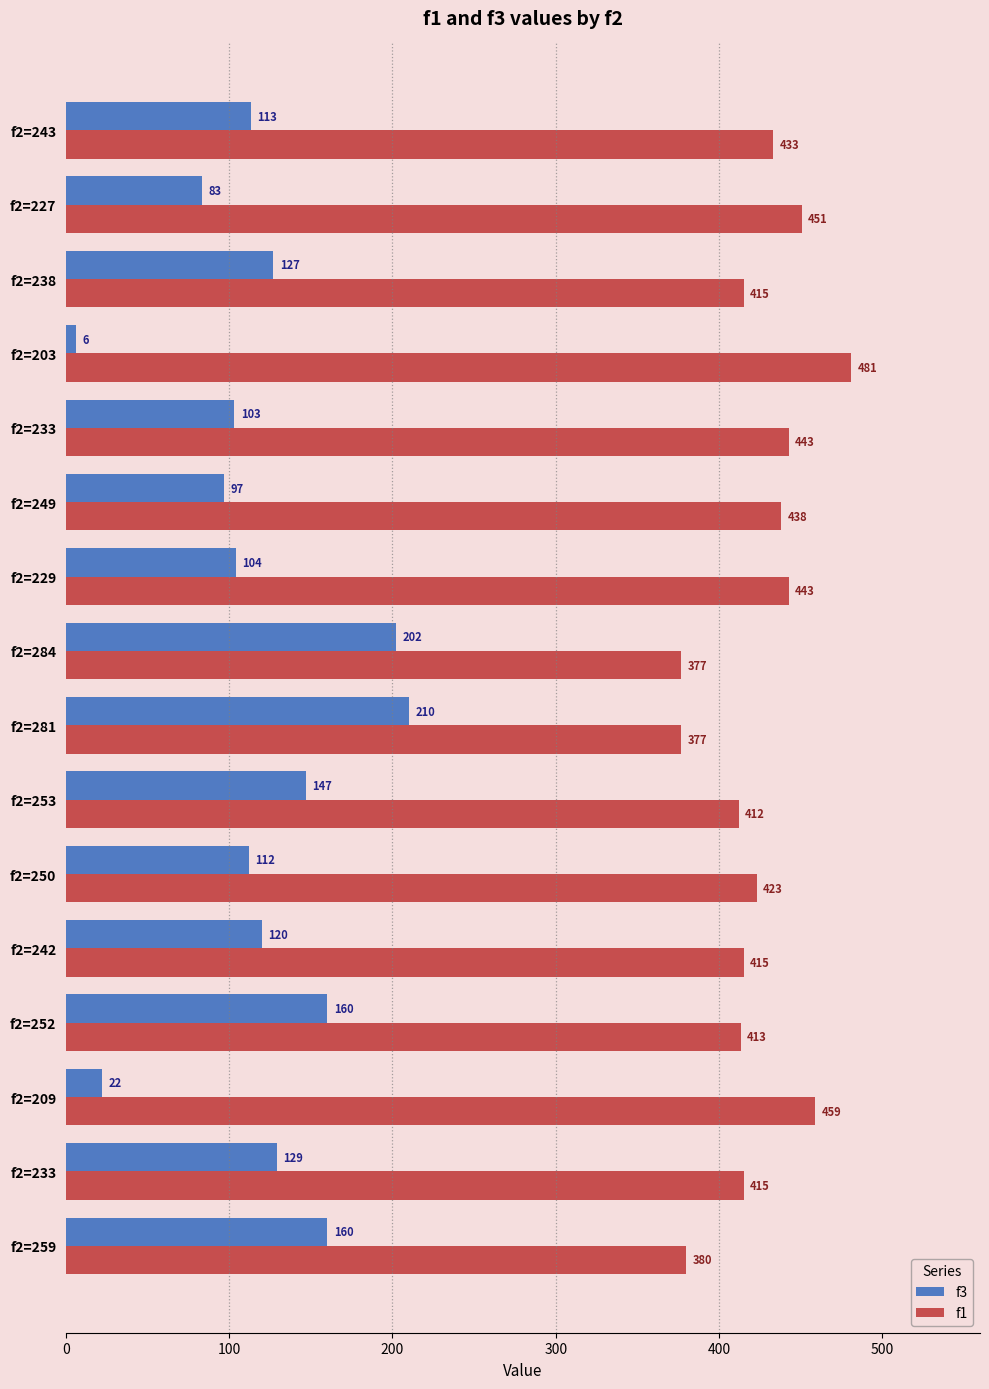

Where is f1 nearest to the value 429?

f2=243